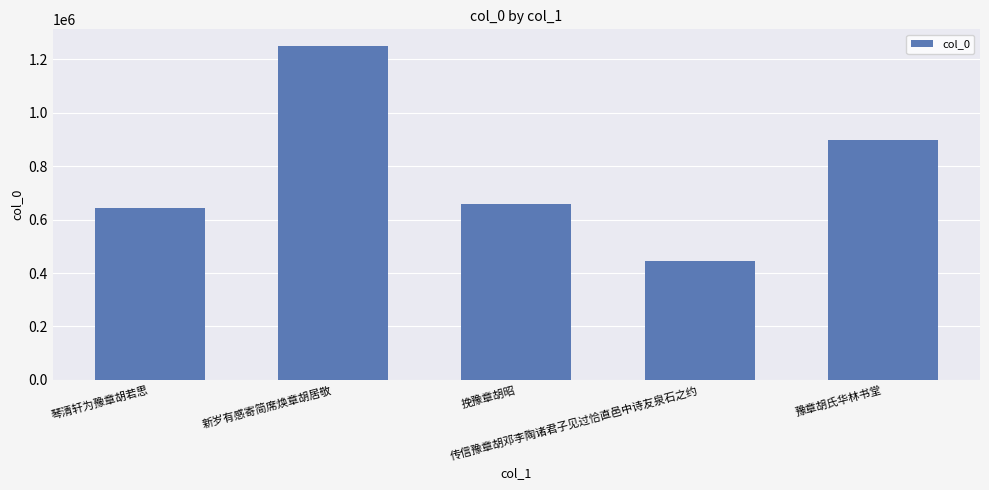

At which category does the chart reach its minimum across all series?

传信豫章胡邓李陶诸君子见过恰直邑中诗友泉石之约